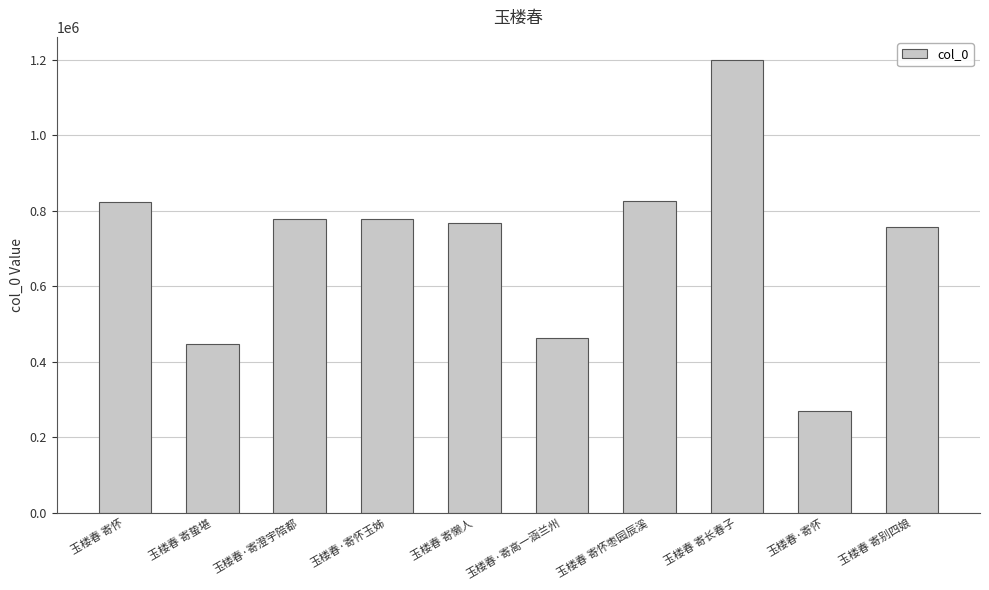

What is the change in value from 玉楼春·寄澄宇陪都 to 玉楼春 寄怀枣园辰溪?

+49178